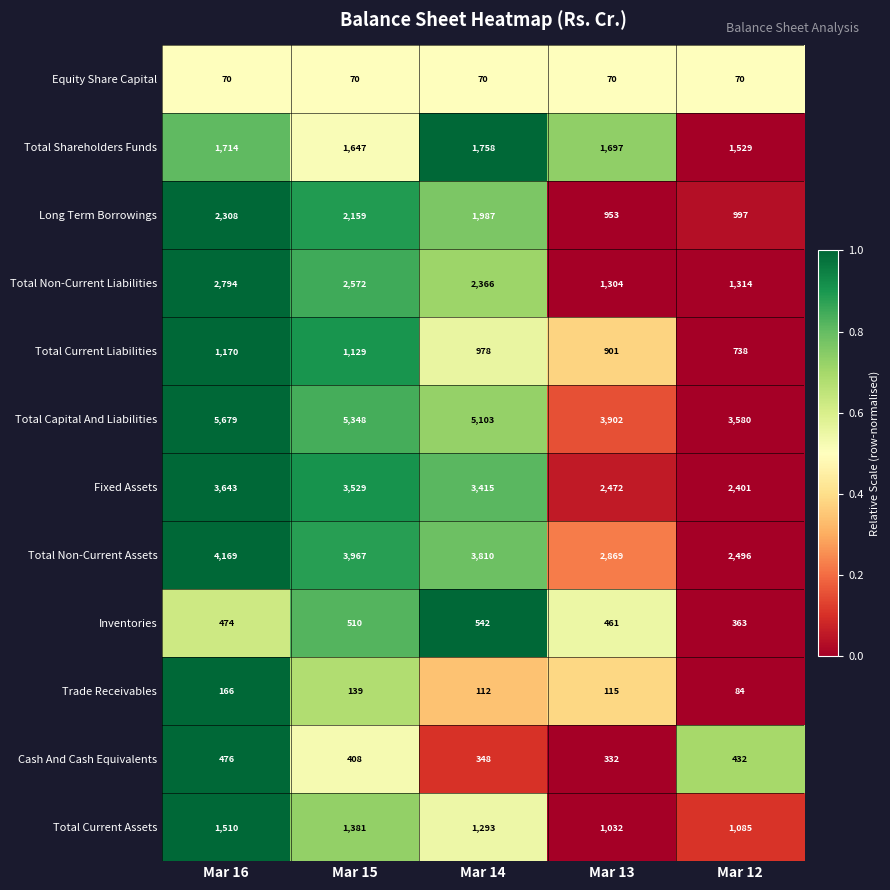

Between Mar 14 and Mar 13, which series saw the biggest shift?

Total Capital And Liabilities